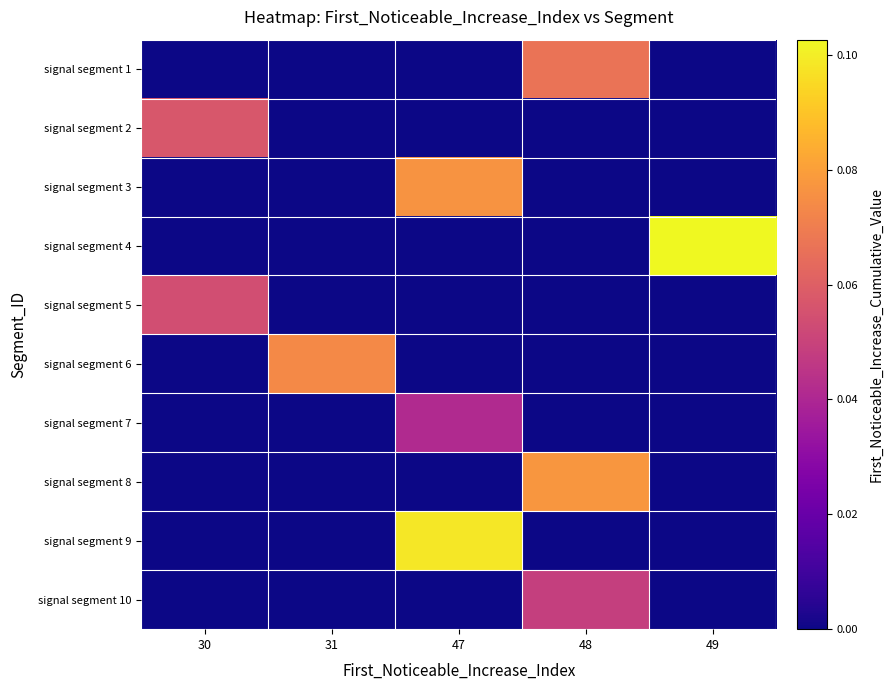

What is the maximum value shown in the chart?

0.1